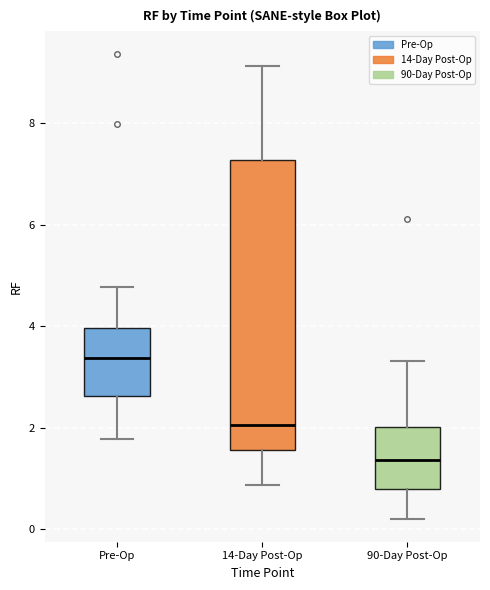

Which box's median line is the lowest?

90-Day Post-Op